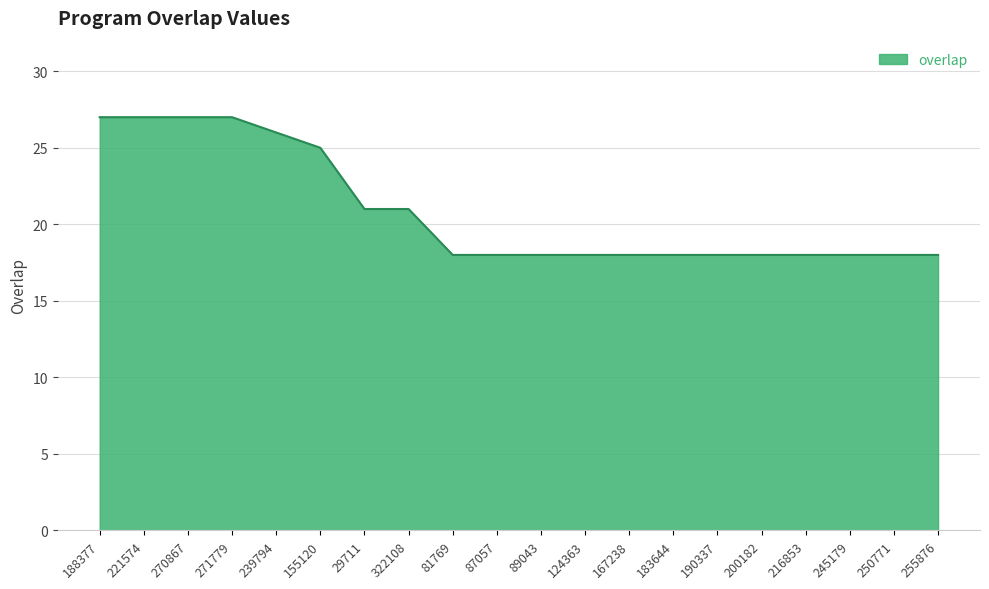

Count the number of categories in the chart.

20